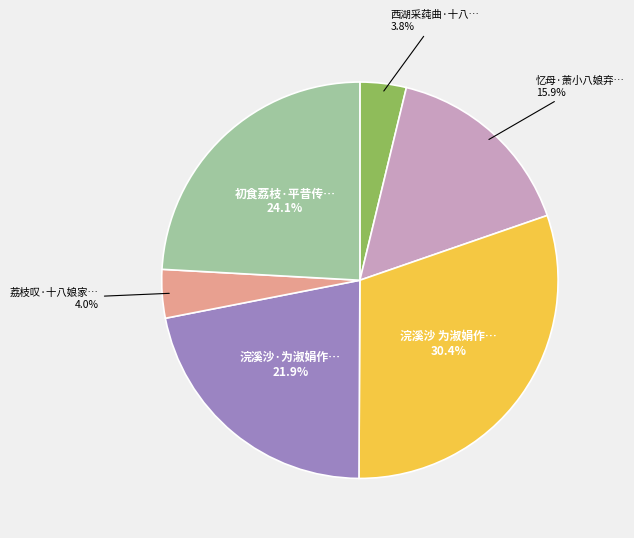

Is there a majority slice in this chart?

No